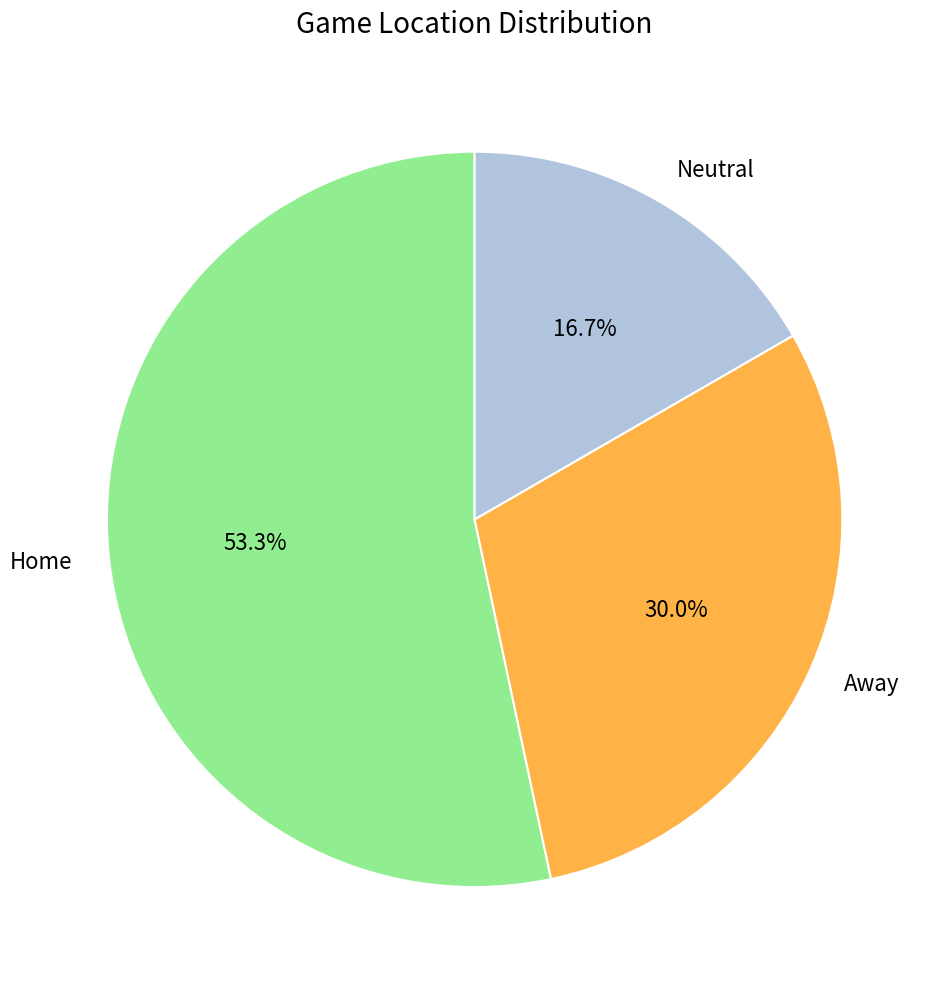

The Neutral slice represents 17% of the pie. True or false?

True